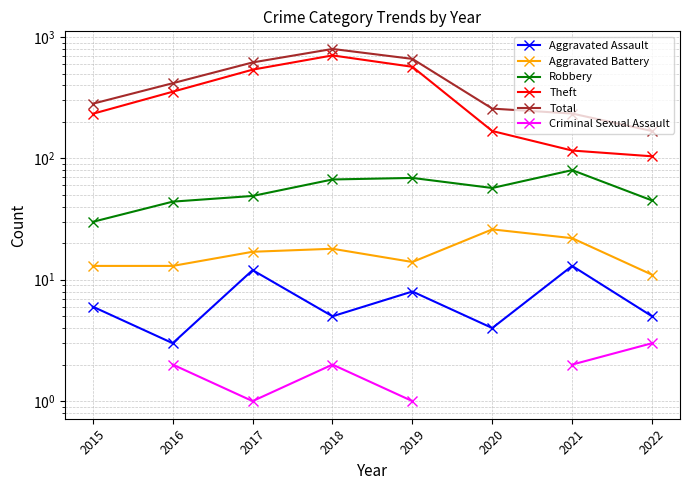

How many lines are shown in the chart?

6